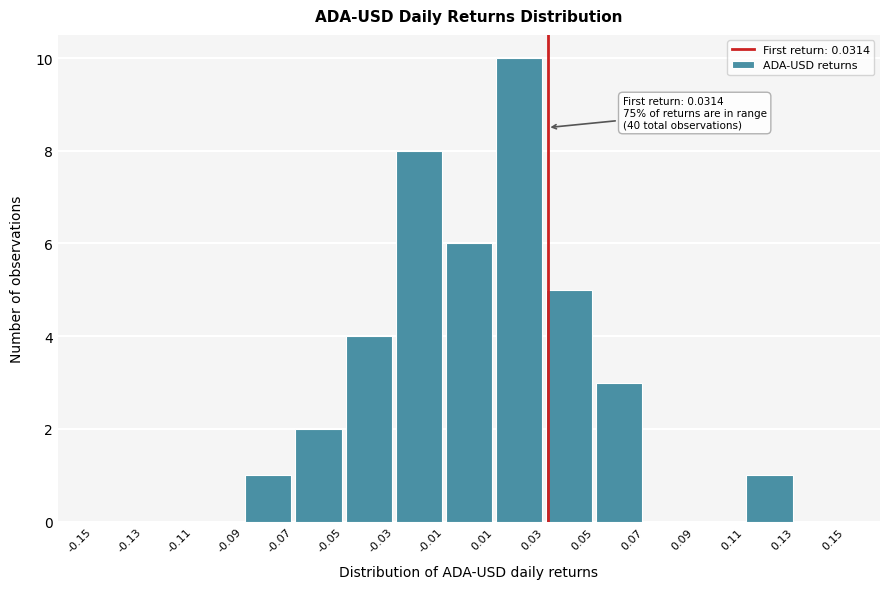

Which range on the x-axis has the tallest bar?

0.01 to 0.03